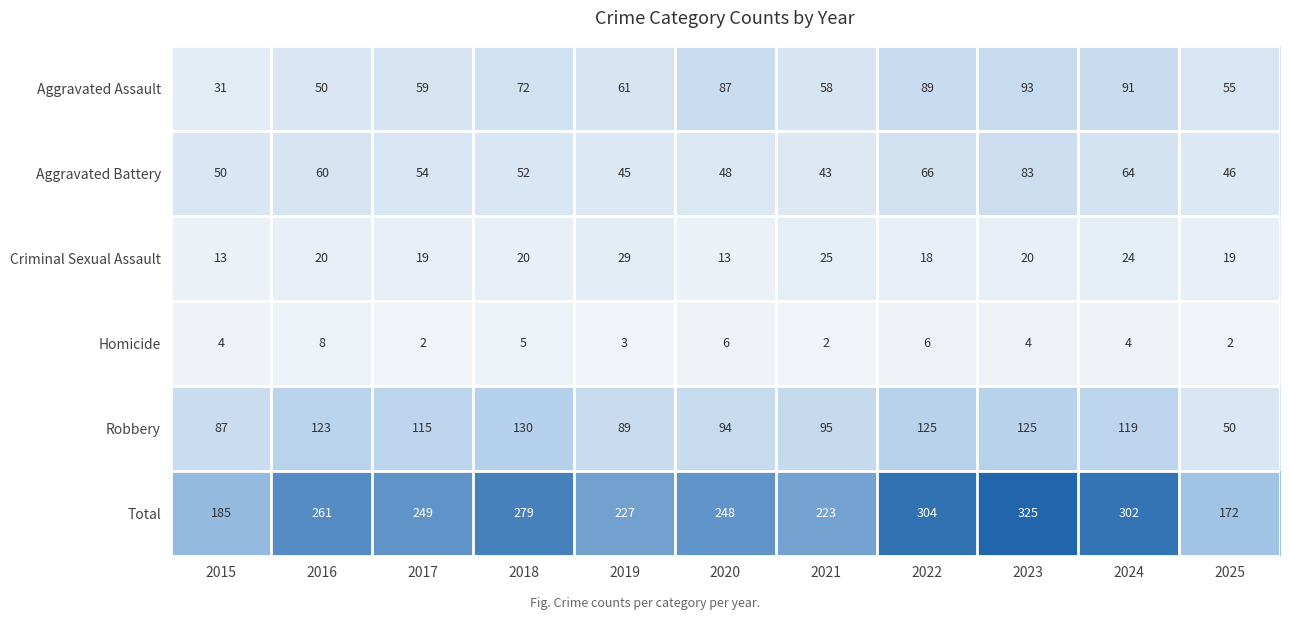

How many data points does each series have?

11